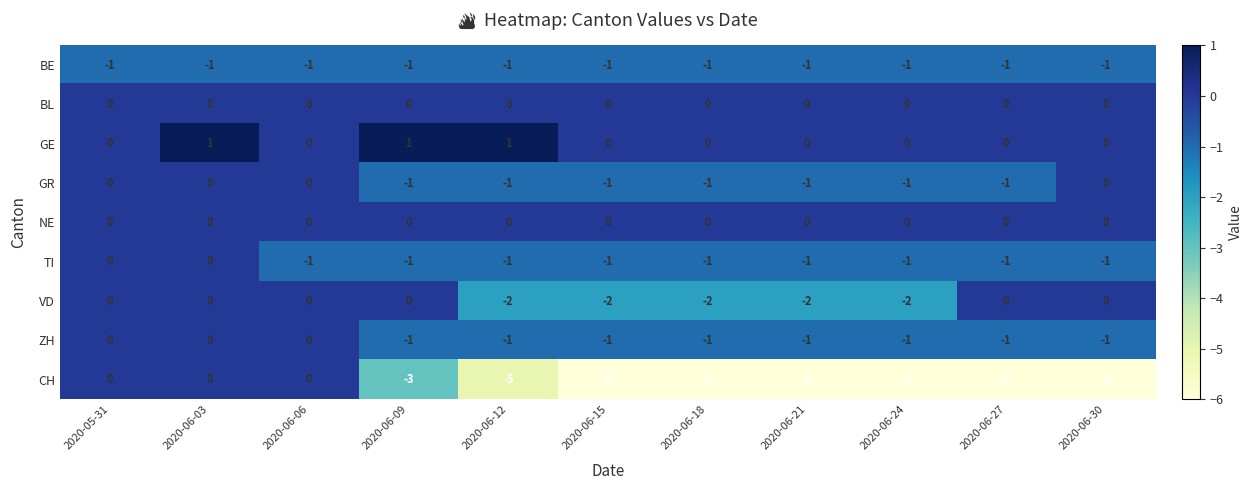

What is the total value across all series at 2020-06-30?

-9